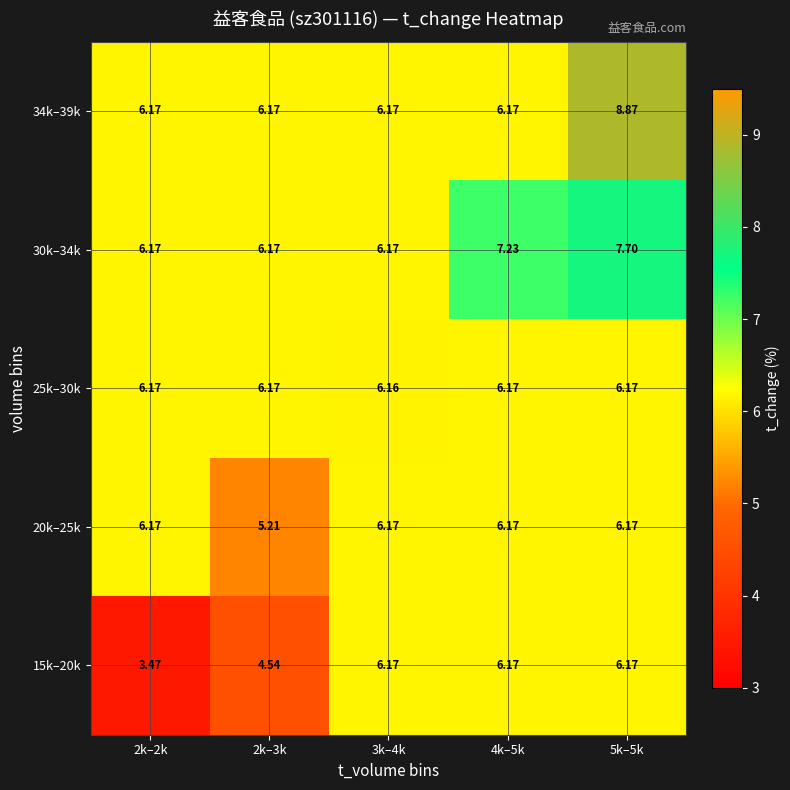

Is the value of 25k–30k at 2k–3k greater than the value of 20k–25k at 2k–3k?

Yes